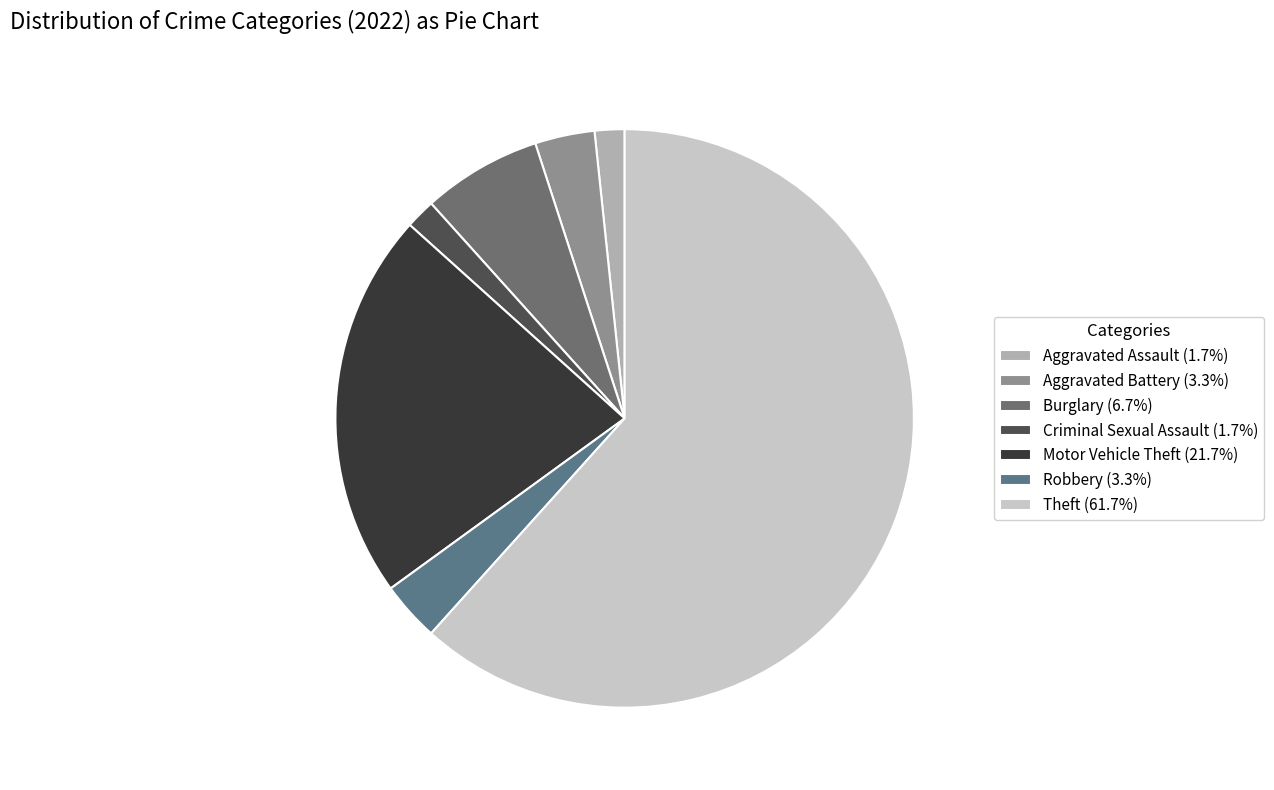

Which slice is the largest?

Theft